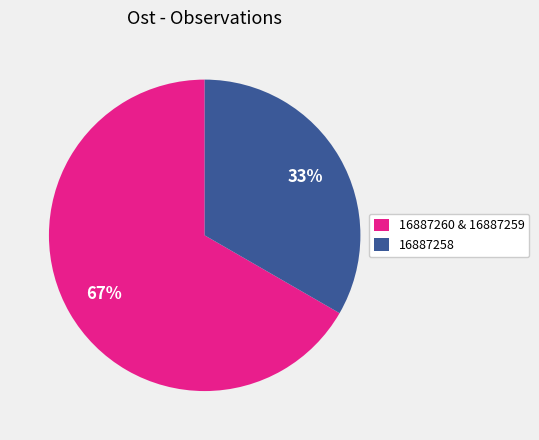

Is the sum of 16887260 & 16887259 and 16887258 greater than half?

Yes